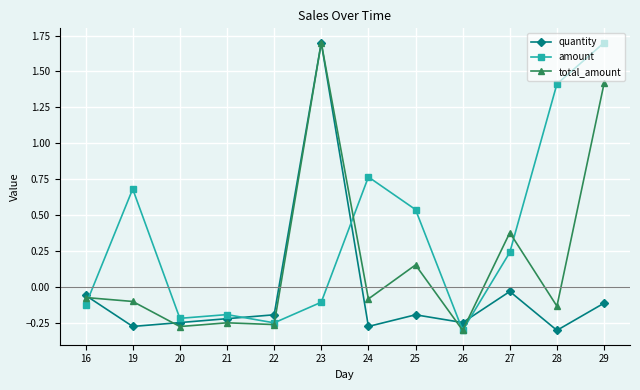

At which category is the sum across all series the highest?

23